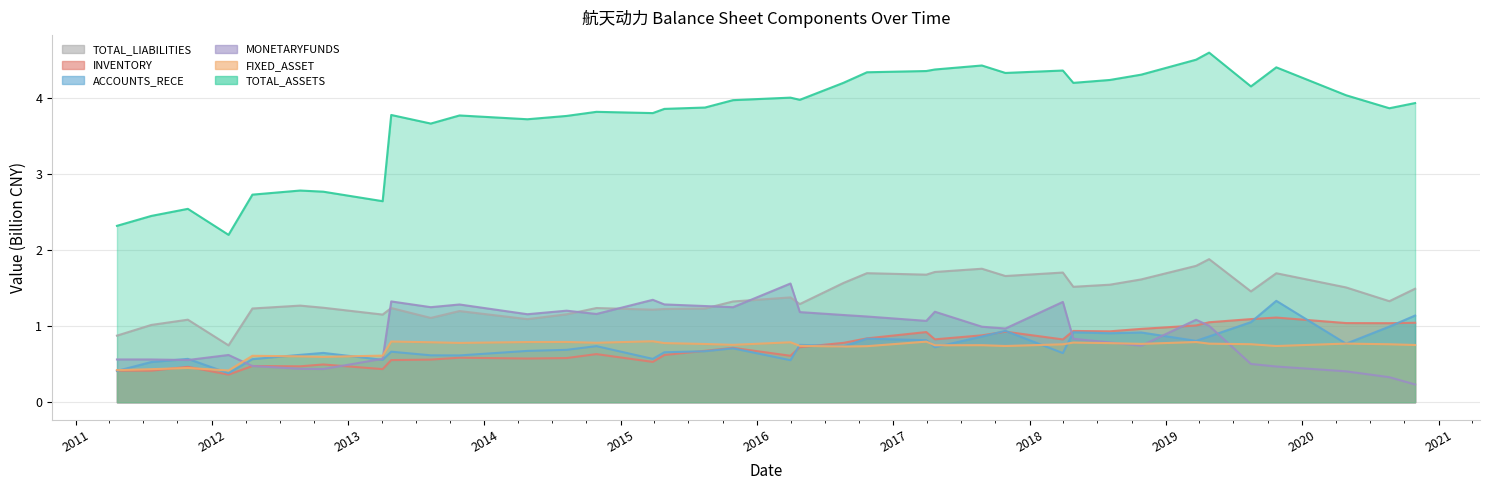

At which label is FIXED_ASSET closest to 0?

2012-02-15